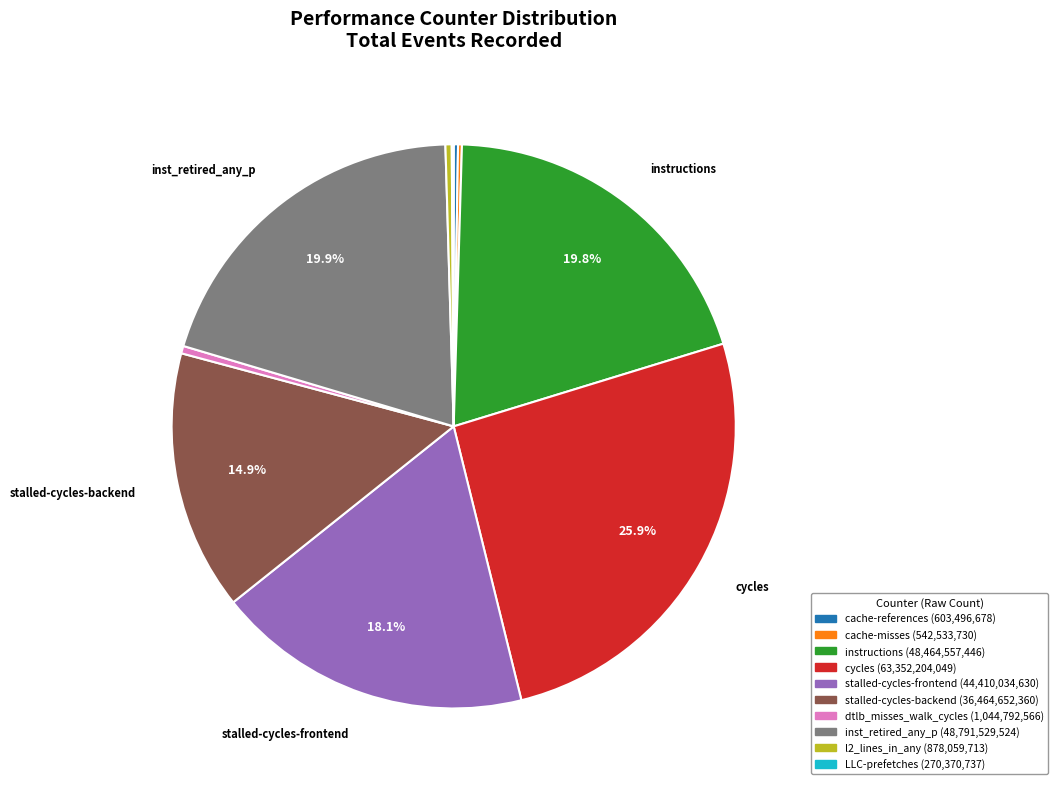

To the nearest percent, what is the average slice percentage?

10%